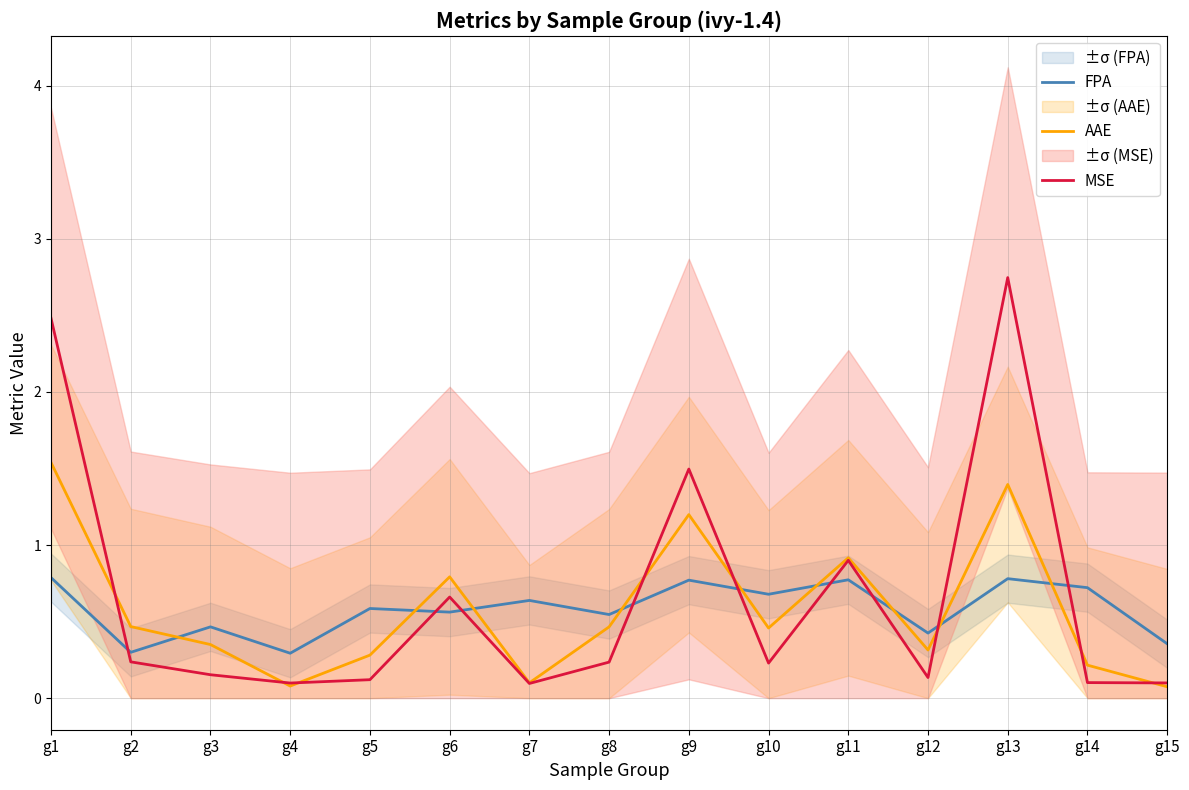

List the labels in order of MSE value, largest first.

g13, g1, g9, g11, g6, g2, g8, g10, g3, g12, g5, g14, g15, g4, g7